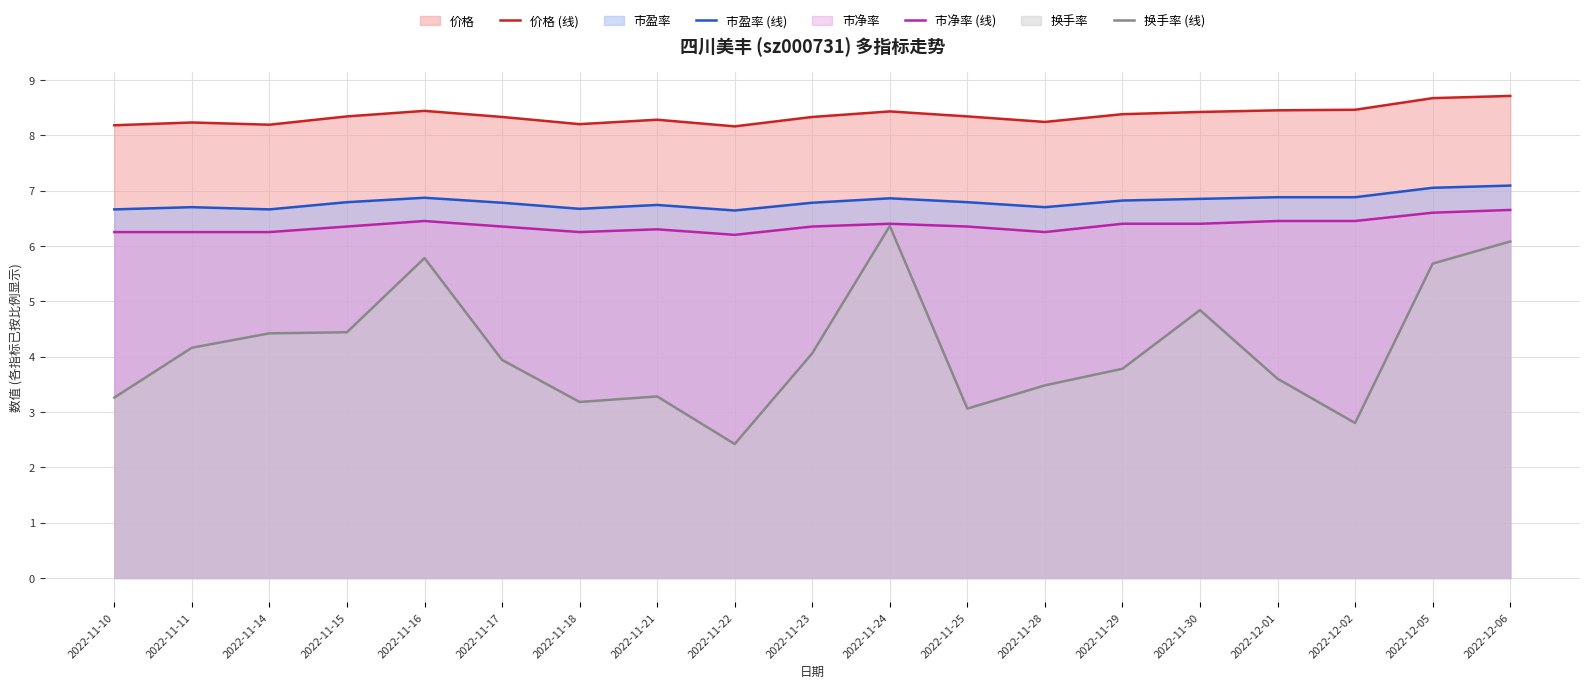

In 市净率 (线), how many points are higher than both neighbors (excluding endpoints)?

3